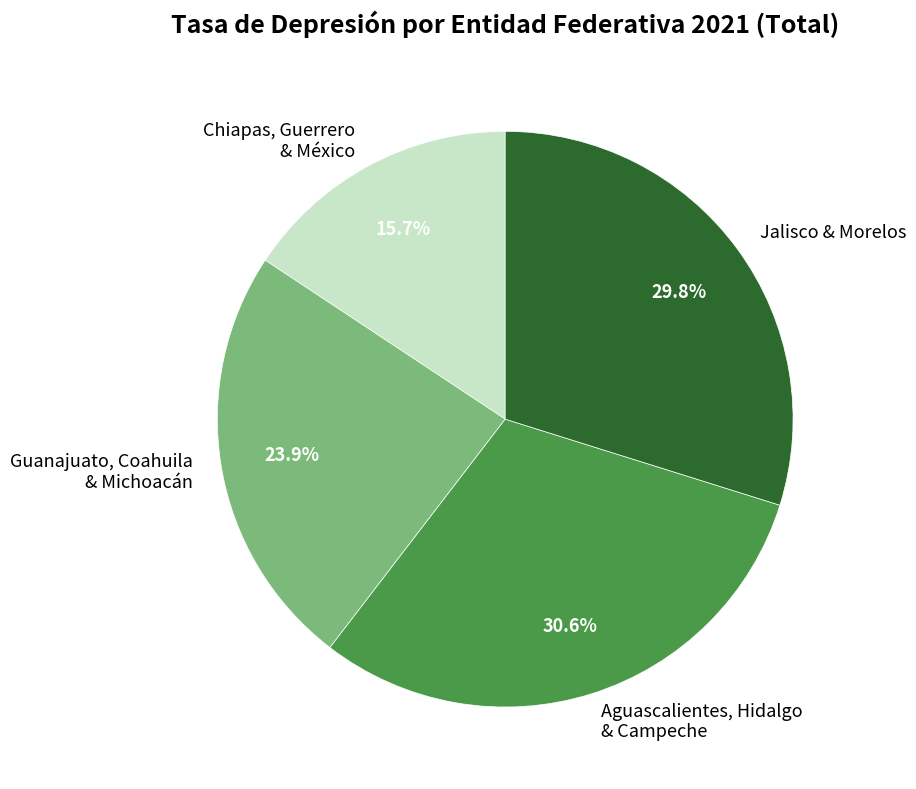

Does Jalisco & Morelos account for over 50% of the chart?

No